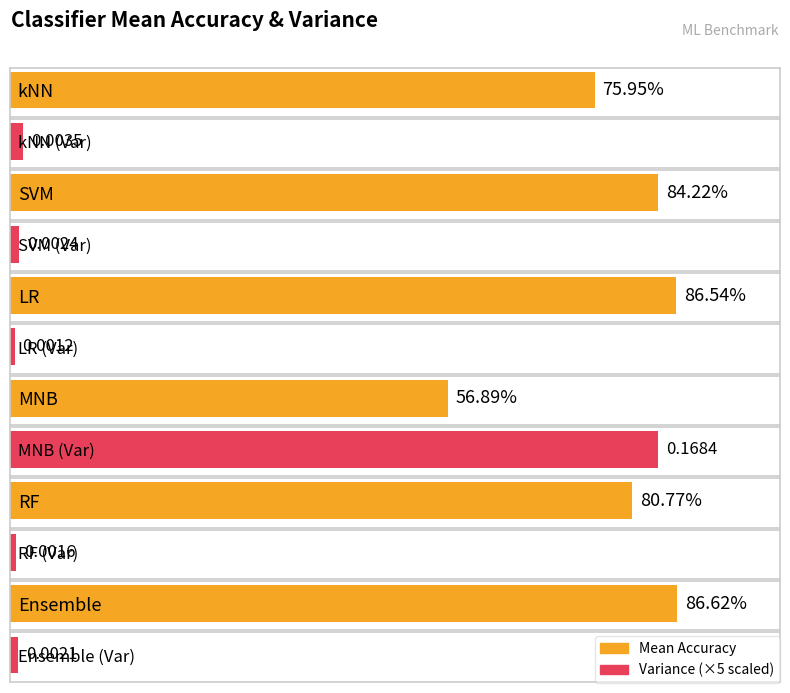

What is the value of the Mean bar at the 3rd from the left?

0.9